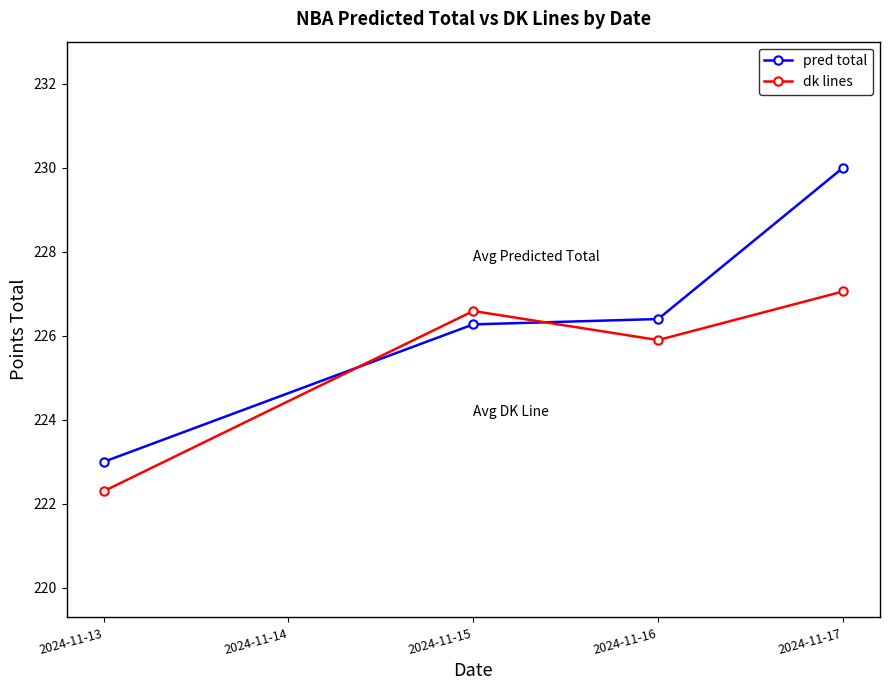

True or false: pred total has more than 0 interior local peaks.

False